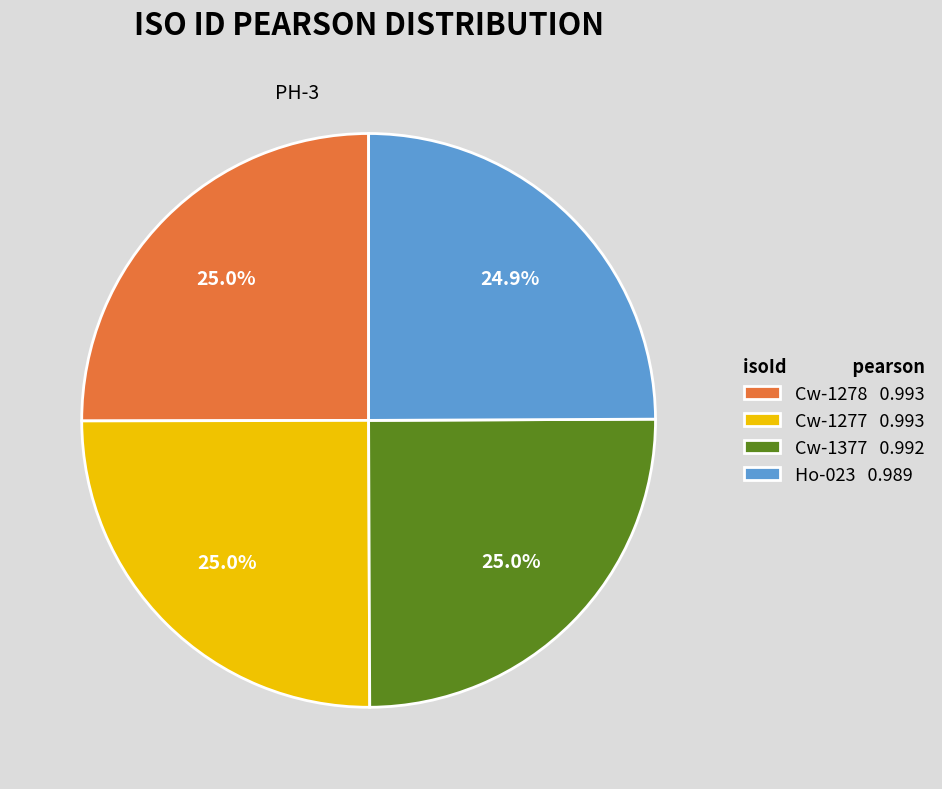

How many slices are in this pie chart?

4